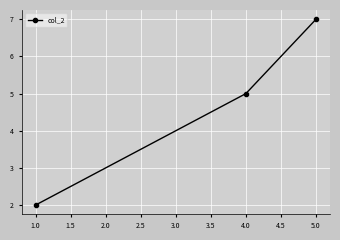

Is this an area chart (filled region under the line)?

No